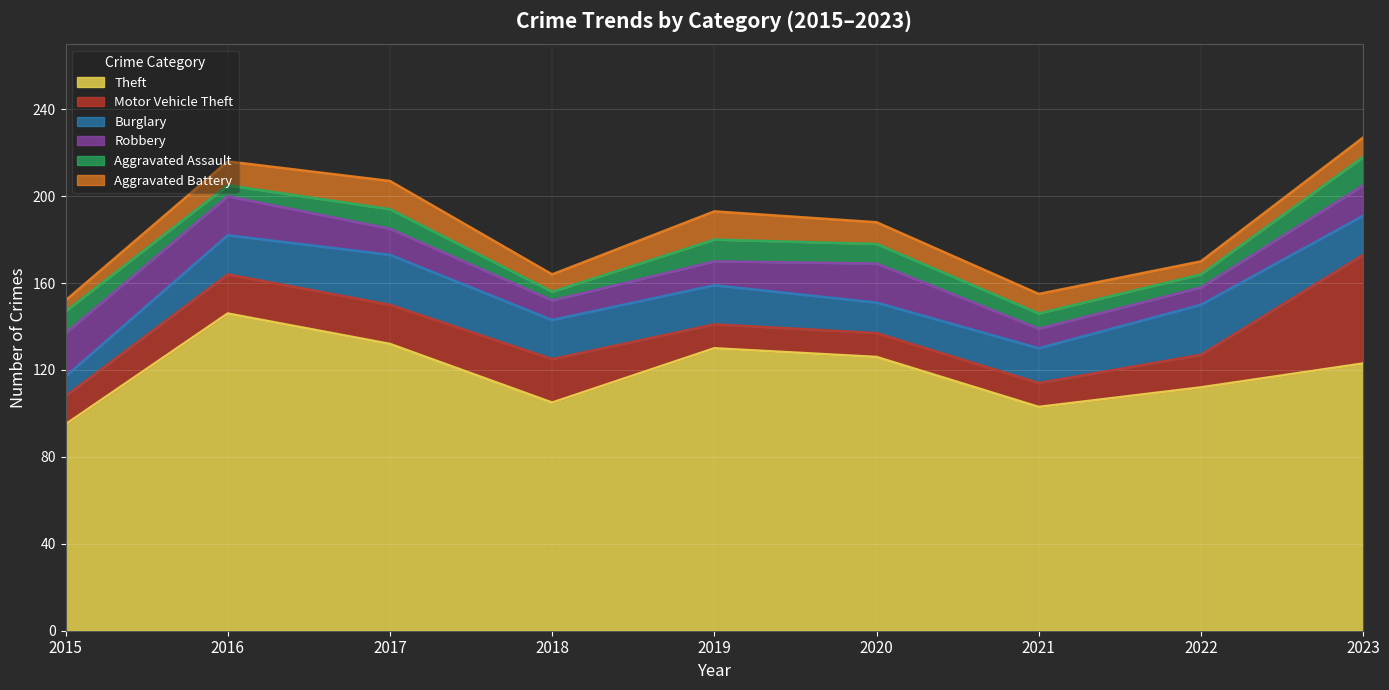

Where is the first local maximum for Aggravated Assault?

2017